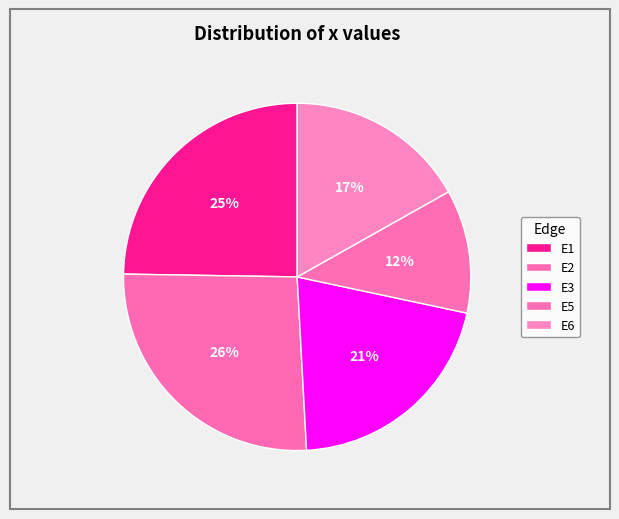

What is the largest slice in the pie chart?

E2